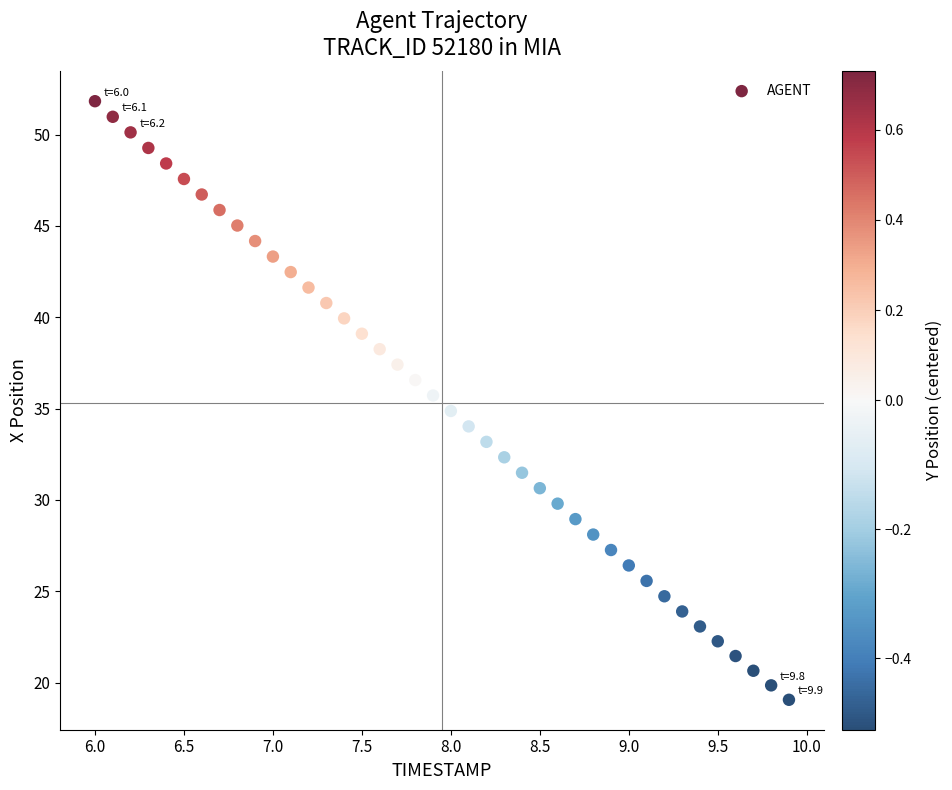

What is the range of Y values (max minus min)?

32.8